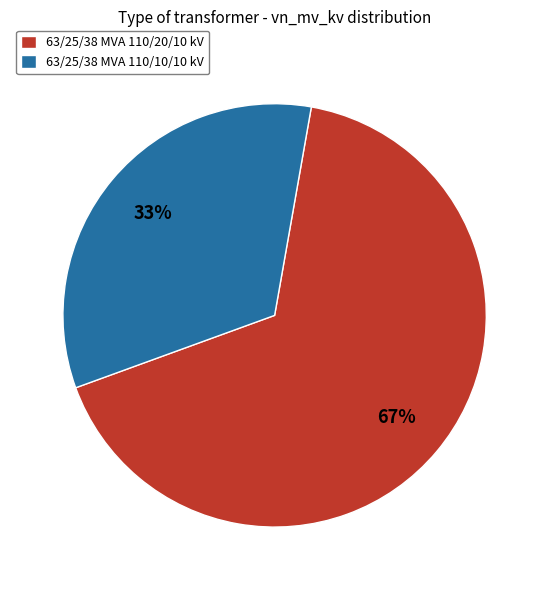

Which category has the biggest portion of the pie?

63/25/38 MVA 110/20/10 kV